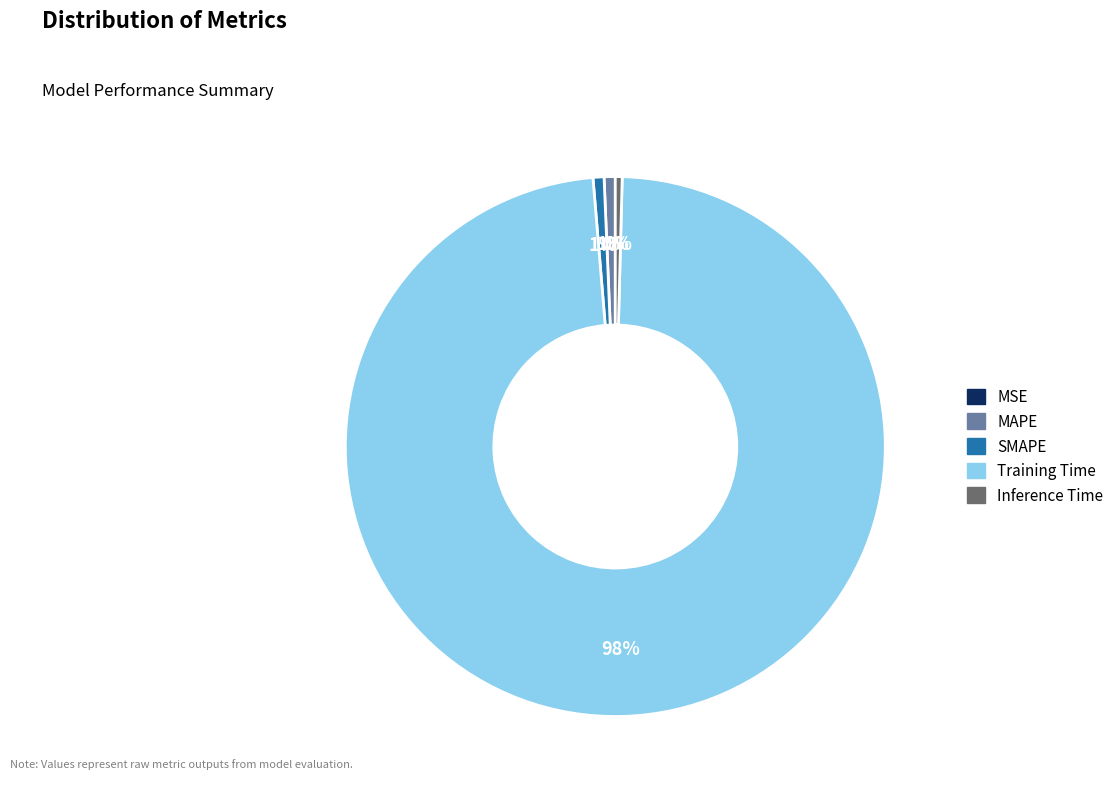

What is the majority slice?

Training Time